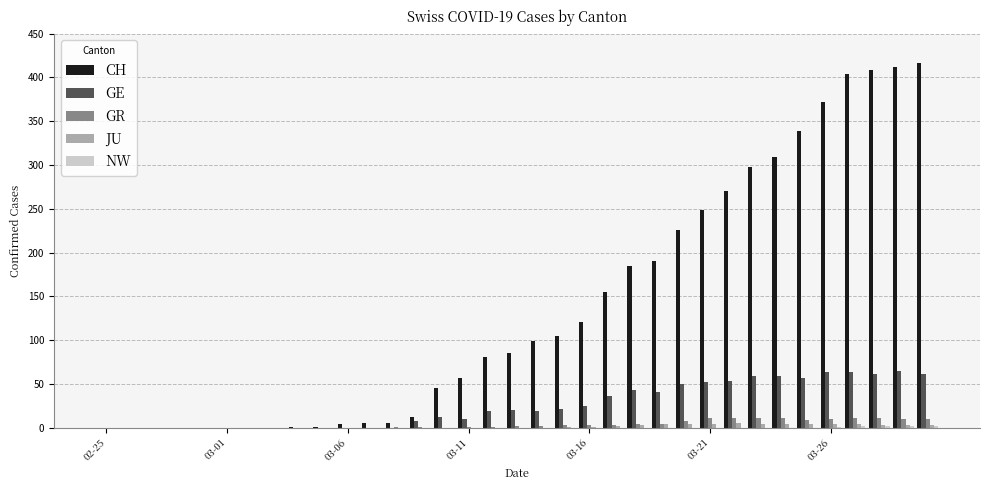

What is the sum of all GE values?

902